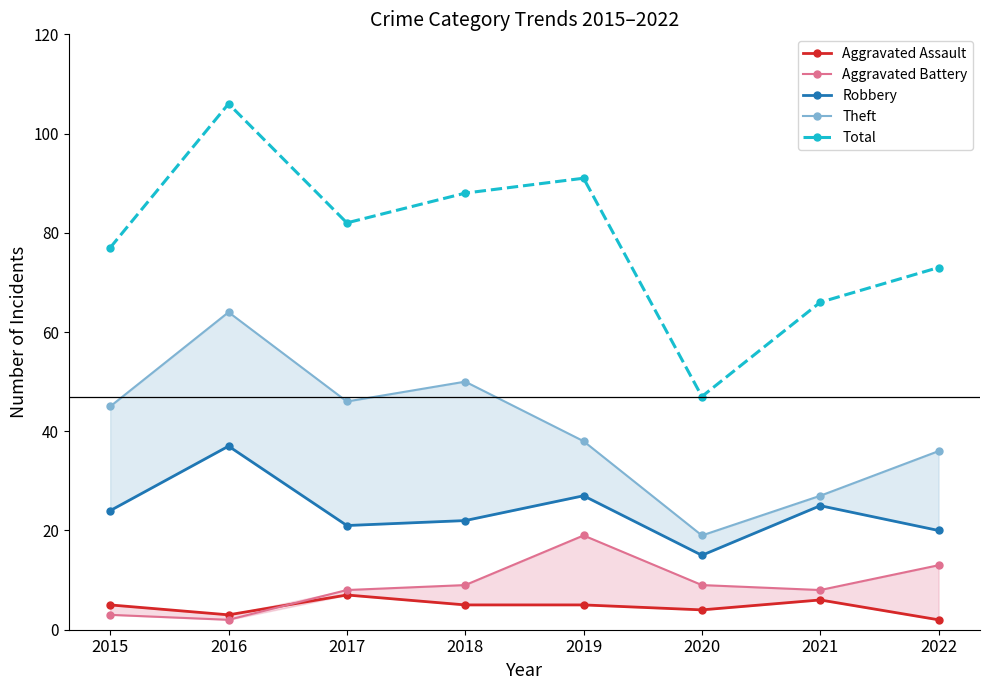

How many values in the Theft series exceed 45?

3